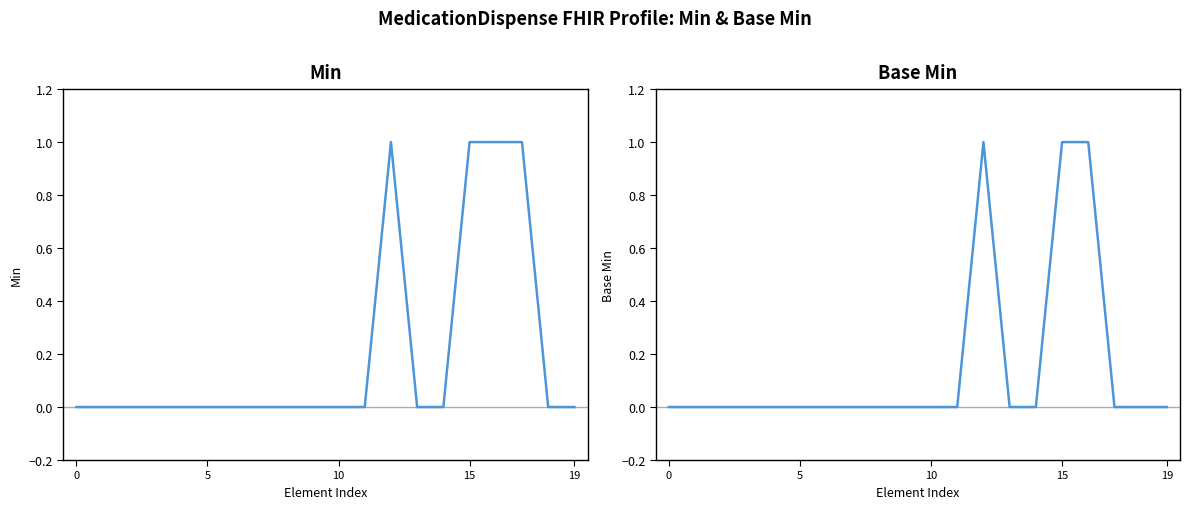

Count the number of categories in the chart.

20